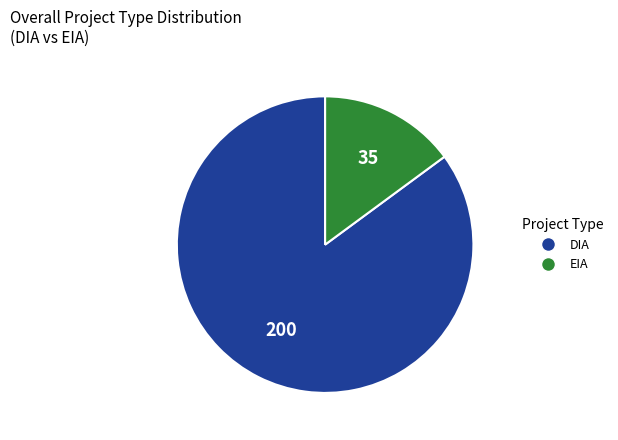

Combined, do DIA and EIA account for over 50%?

Yes